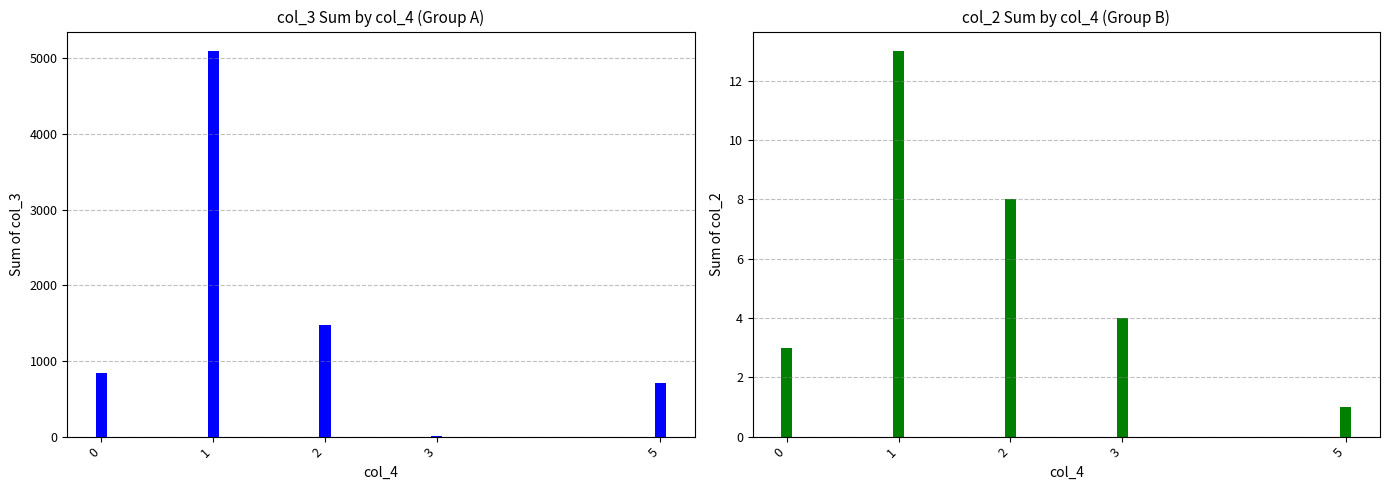

How many data points in col_3 sum are less than 843?

2